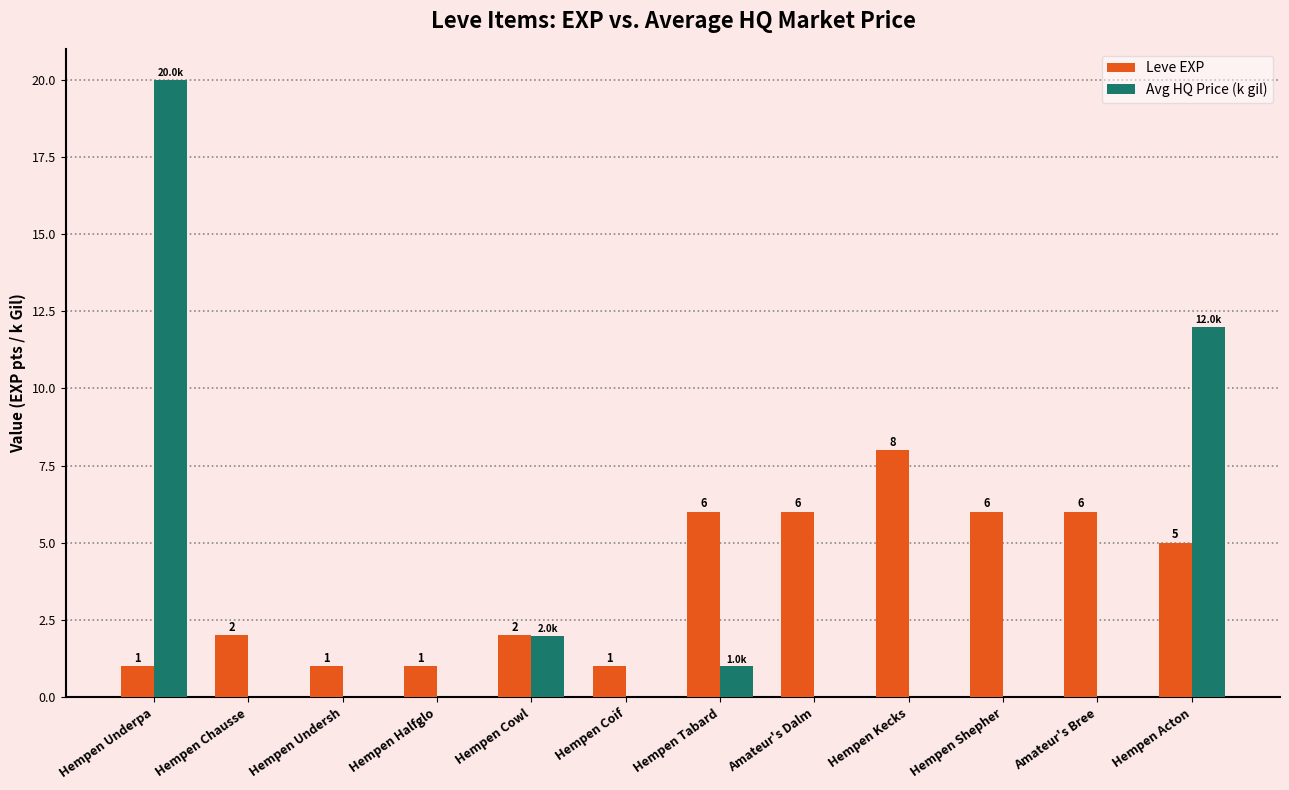

How many values in Avg HQ Price (k gil) are above zero?

4